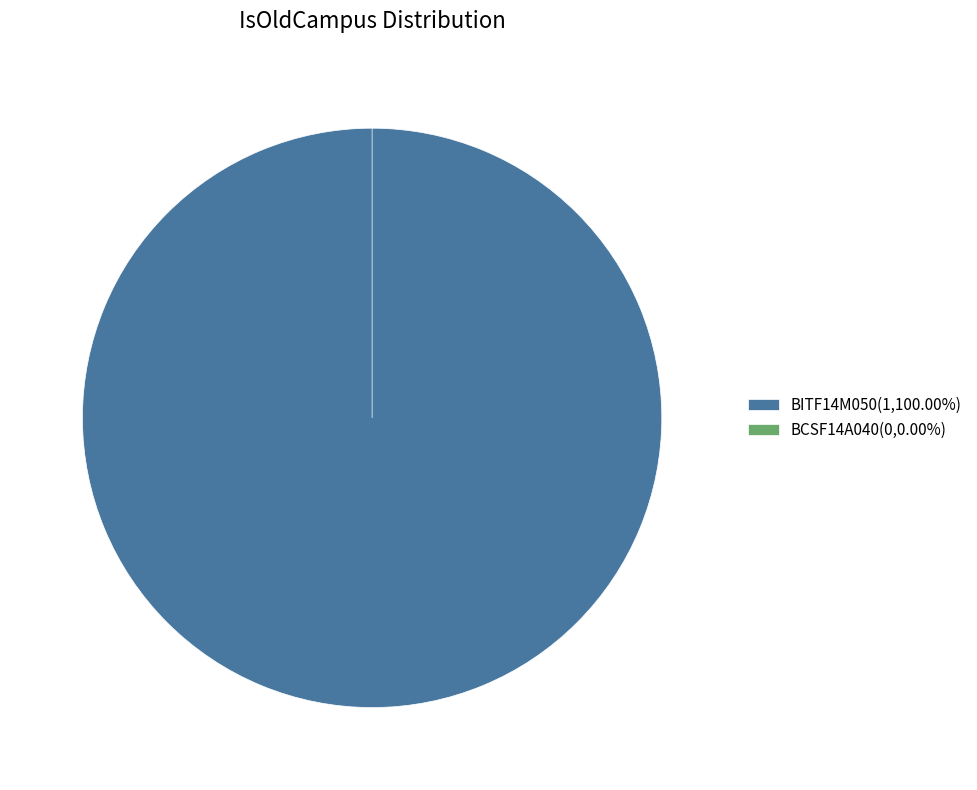

How many slices are in this pie chart?

2